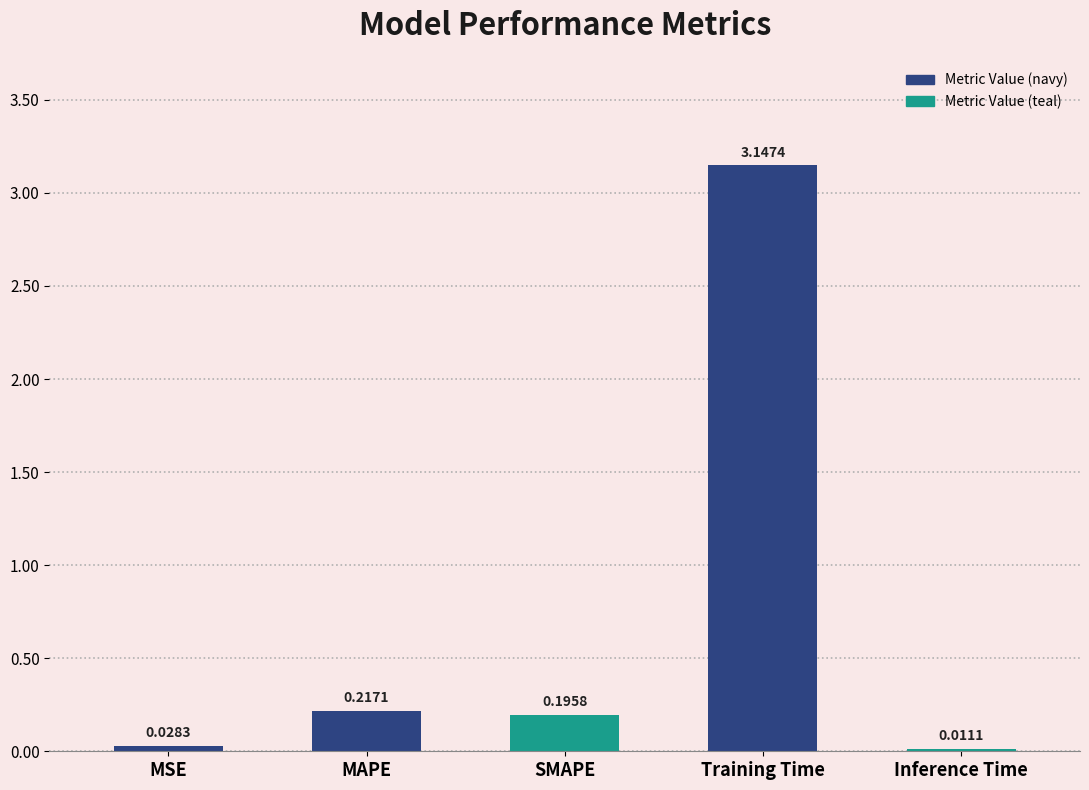

Where is the data nearest to the value 1?

MAPE